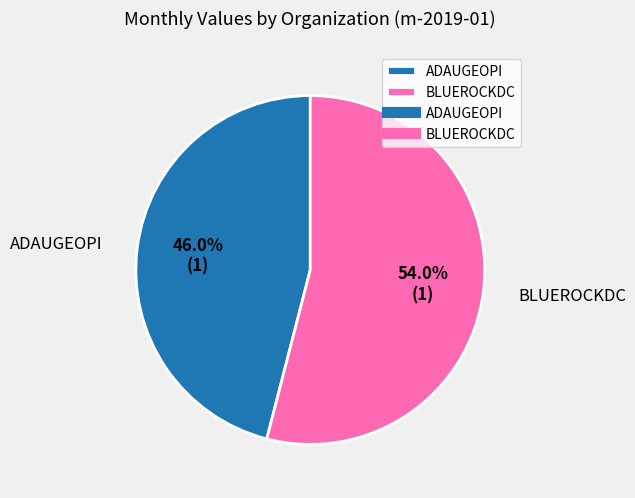

Count the number of slices in the pie.

2